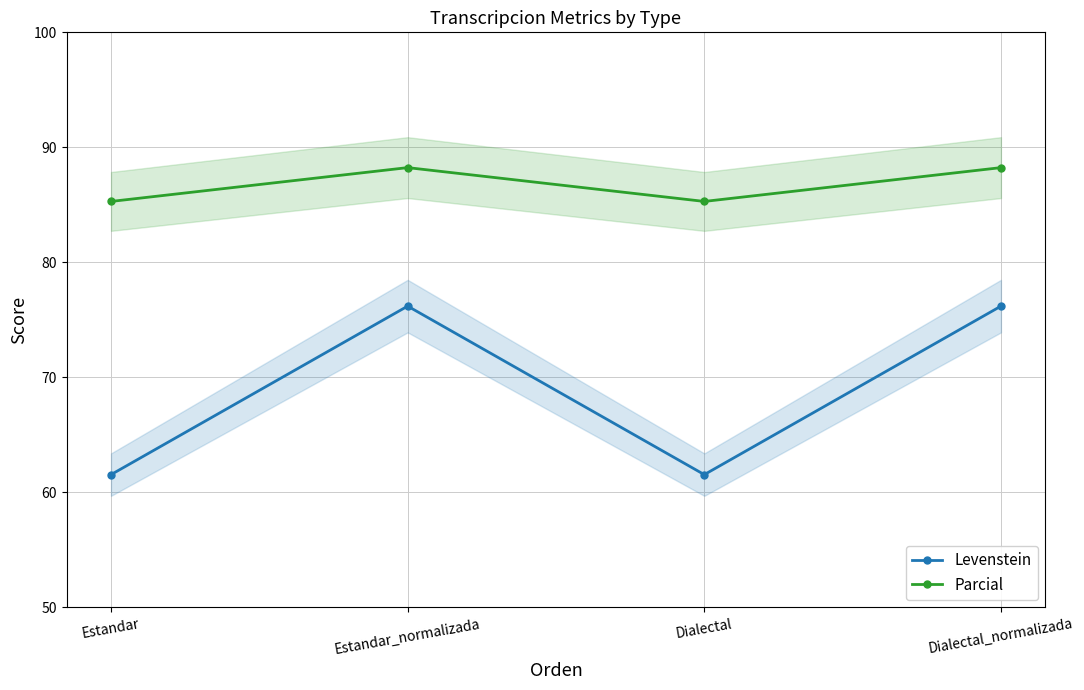

What is the smallest value displayed?

61.5